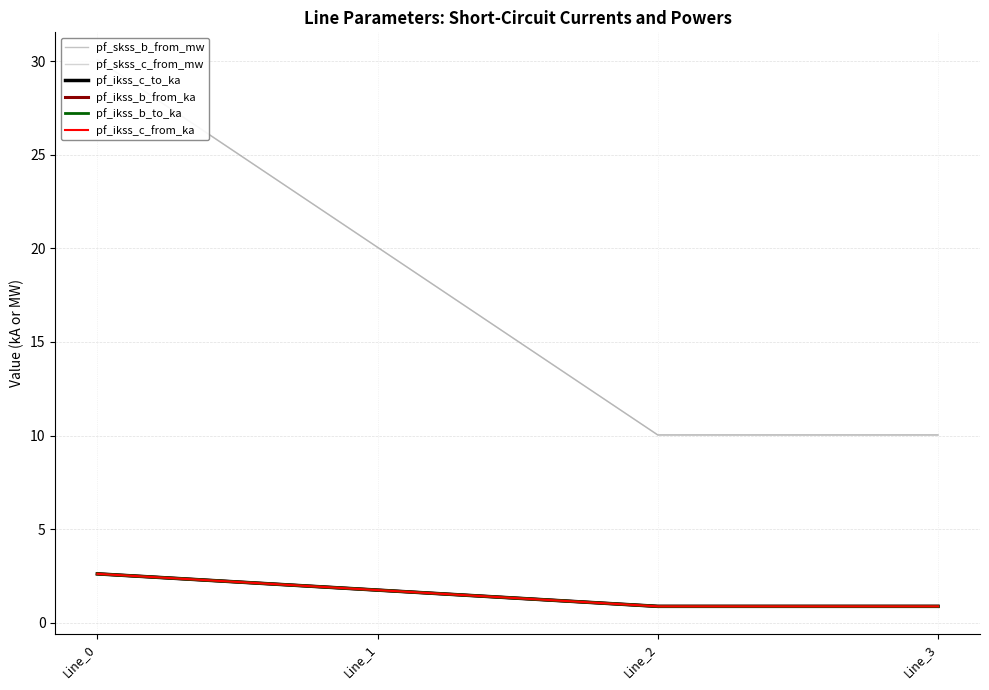

Count the number of data series in this chart.

6